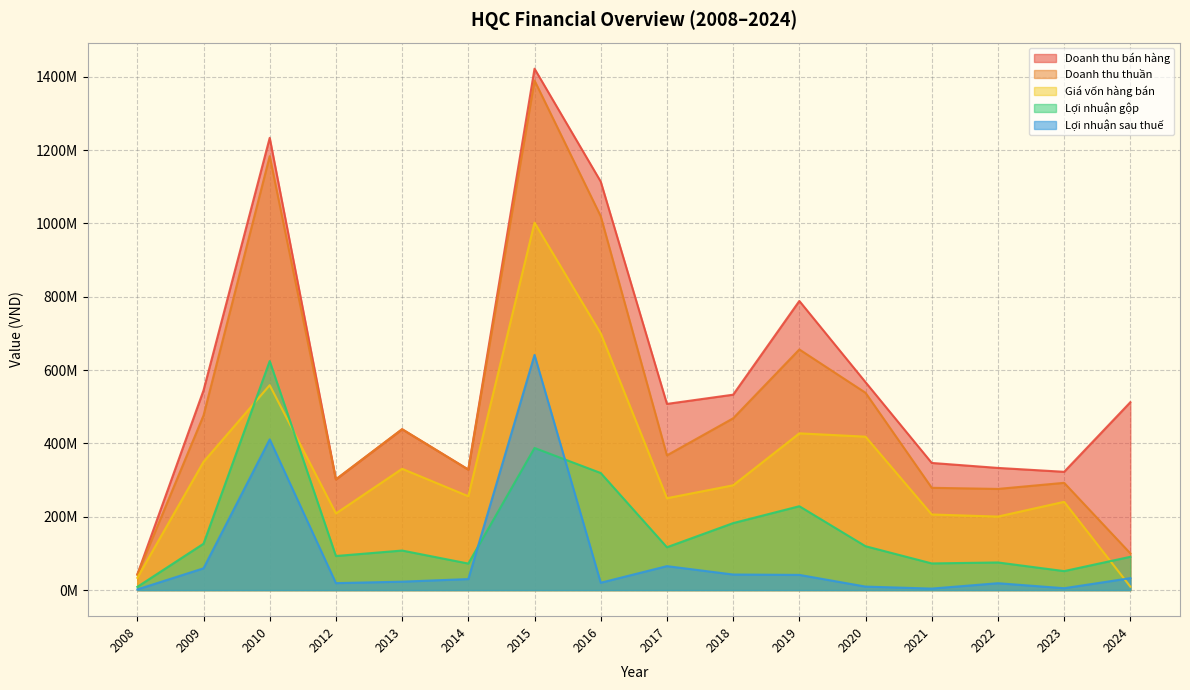

Which series has the largest total across all categories?

Doanh thu bán hàng